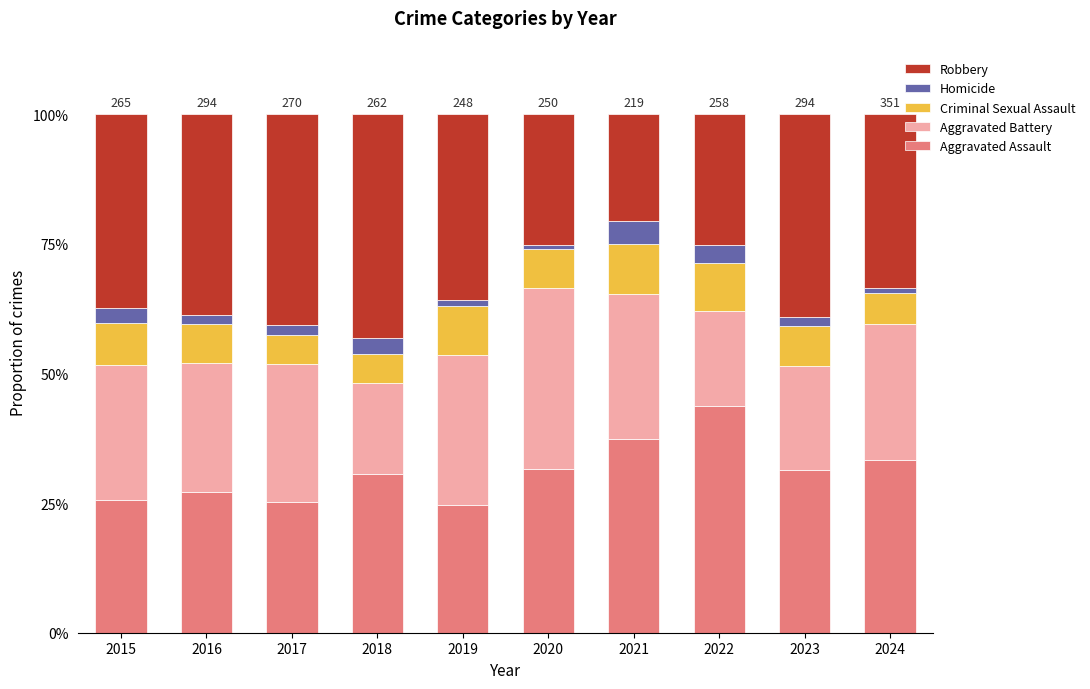

Does the chart contain any negative values?

No